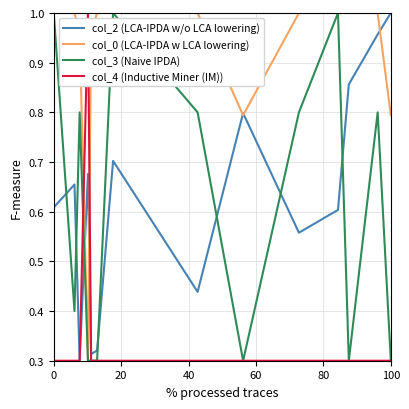

Is the value of col_0 (LCA-IPDA w LCA lowering) at 10 greater than the value of col_2 (LCA-IPDA w/o LCA lowering) at 40?

Yes